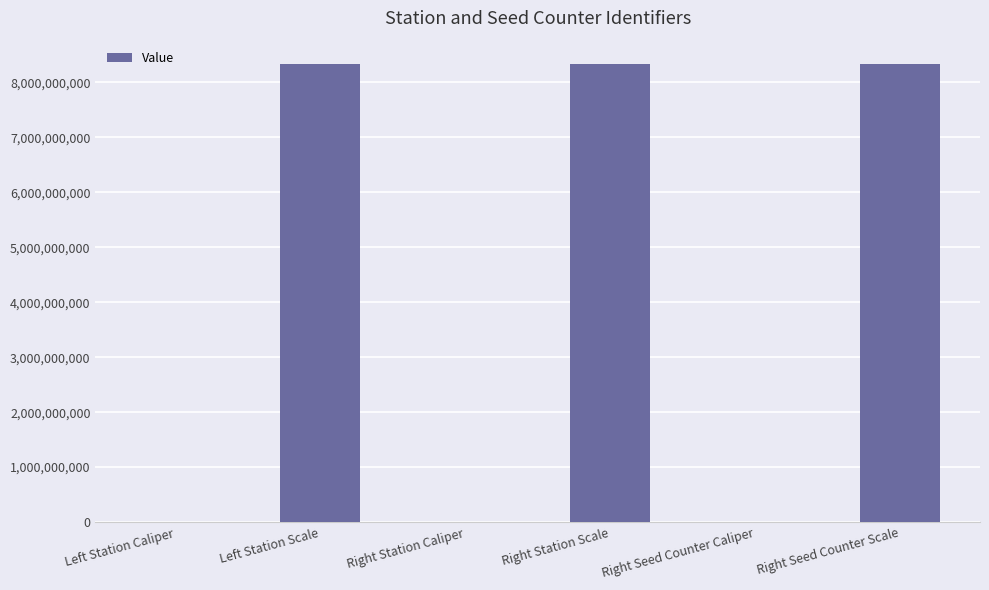

Between Right Seed Counter Scale and Right Seed Counter Caliper, which is larger?

Right Seed Counter Scale